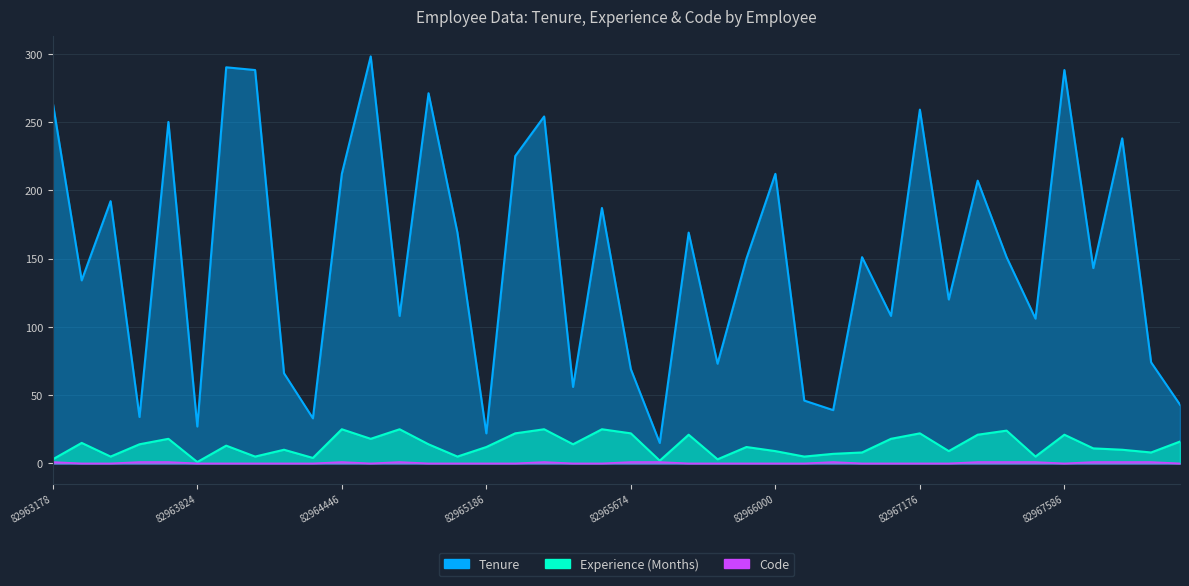

What is the value of the Experience (Months) point at the 16th from the left?

12